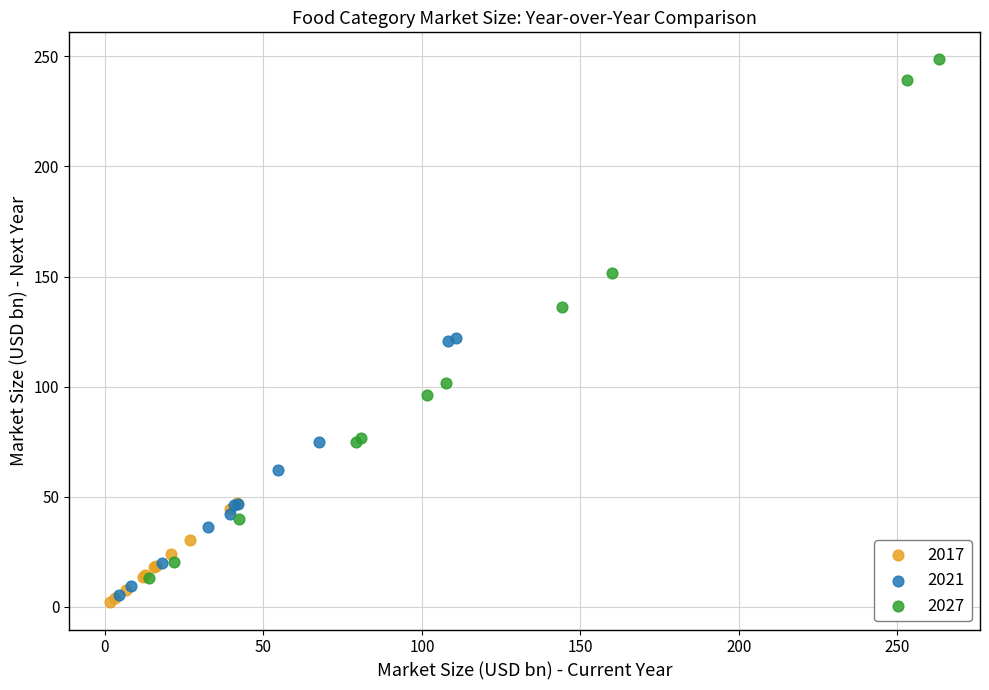

Which series reaches the minimum Y coordinate?

2017